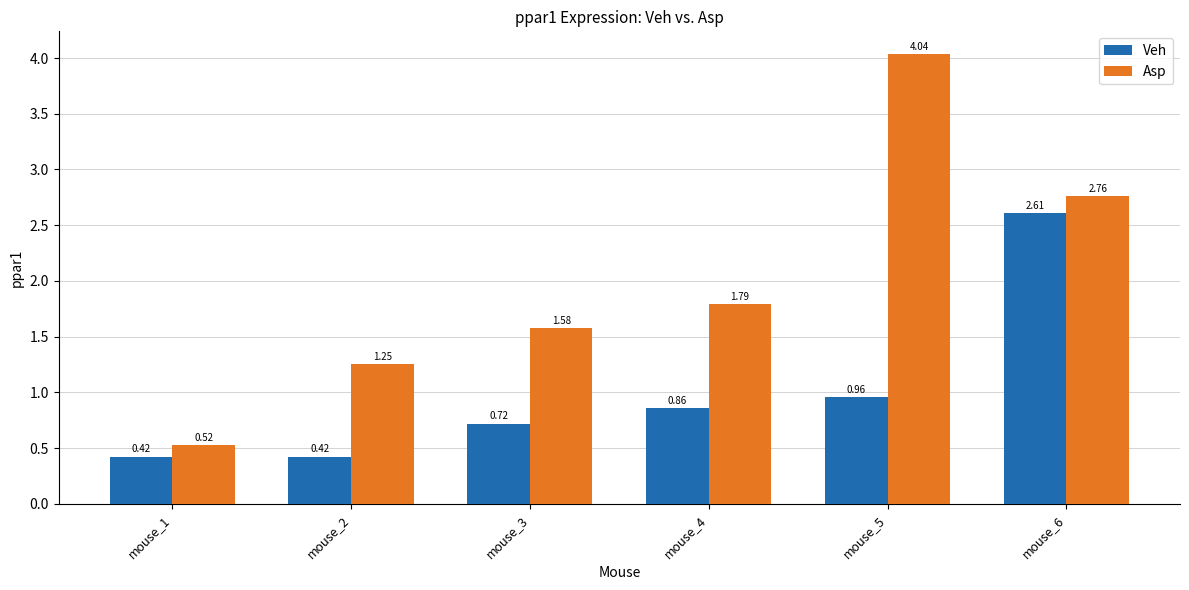

Which series has the largest range (max minus min)?

Asp